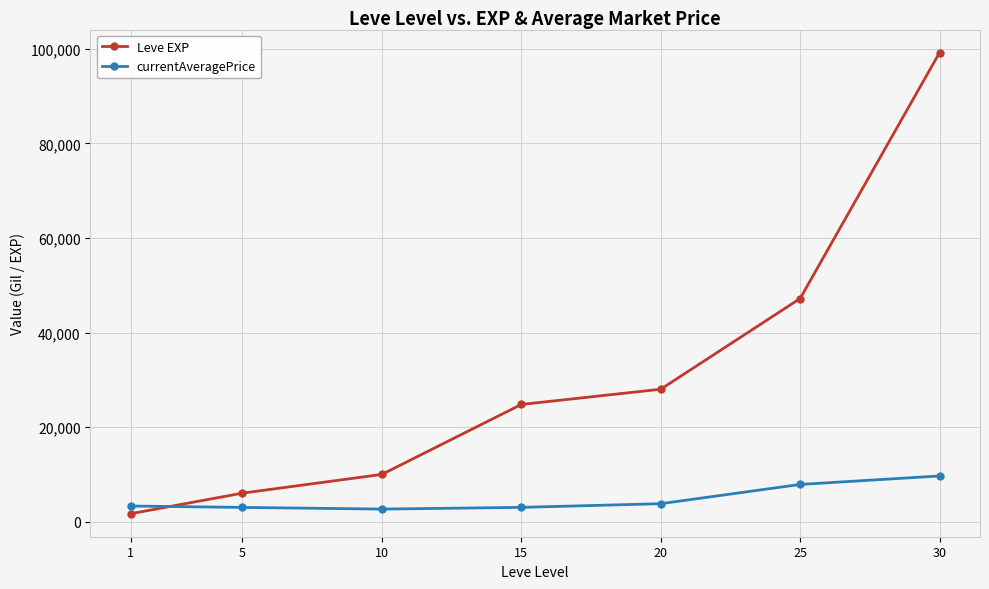

Which series changed the most between 5 and 25?

Leve EXP